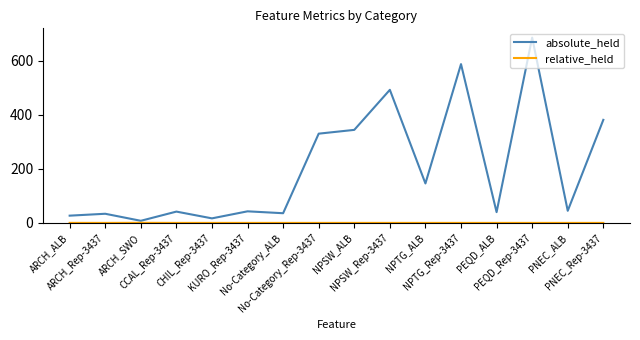

What is the difference between the maximum and minimum values in the absolute_held series?

677.0